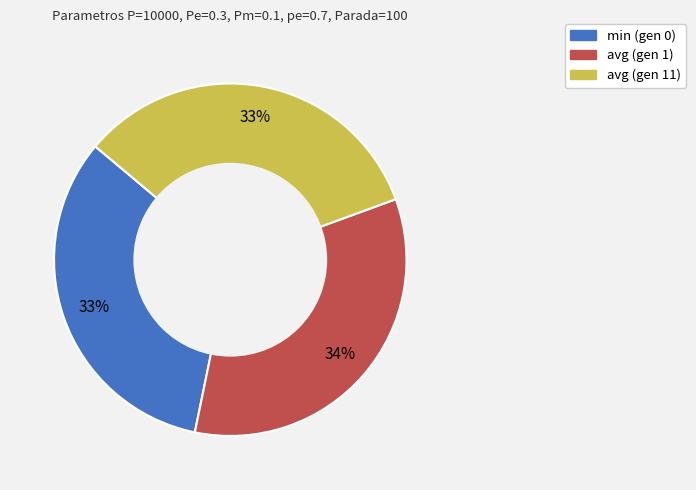

Is it true that avg (gen 1) is 34% of the pie?

True